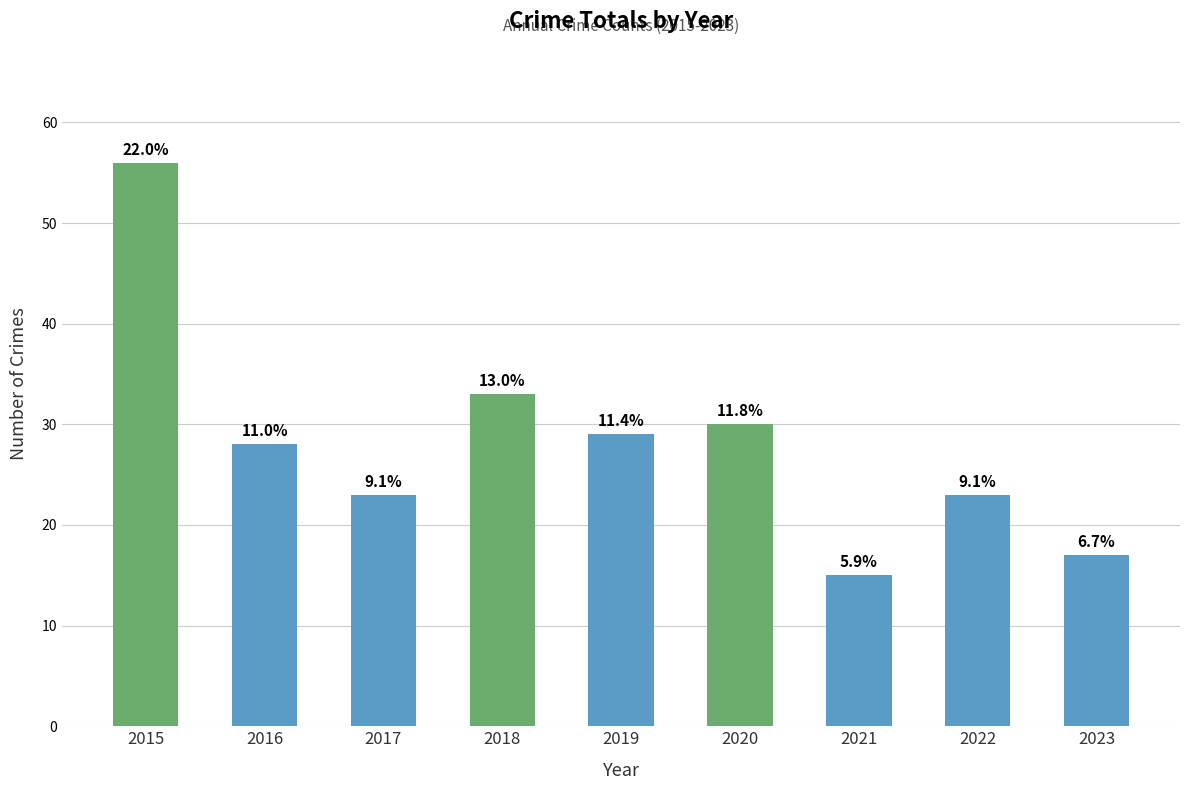

Which category has the highest value across all series?

2015